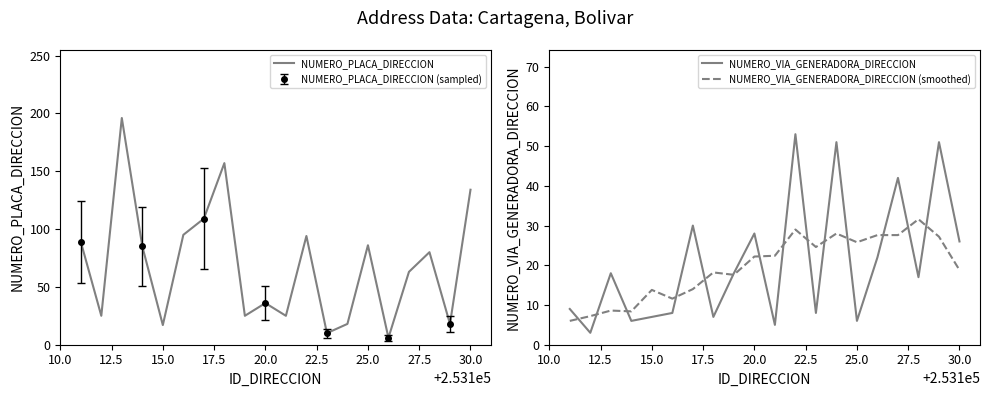

The NUMERO_VIA_GENERADORA_DIRECCION series shows 31.1 at 15.0. True or false?

False